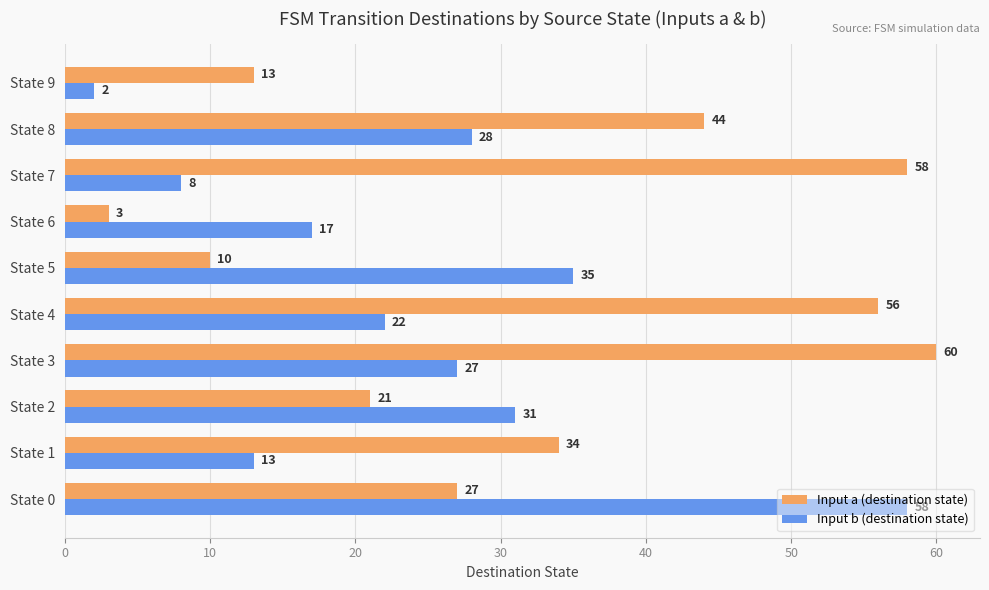

List the labels in order of Input a (destination state) value, smallest first.

State 6, State 5, State 9, State 2, State 0, State 1, State 8, State 4, State 7, State 3